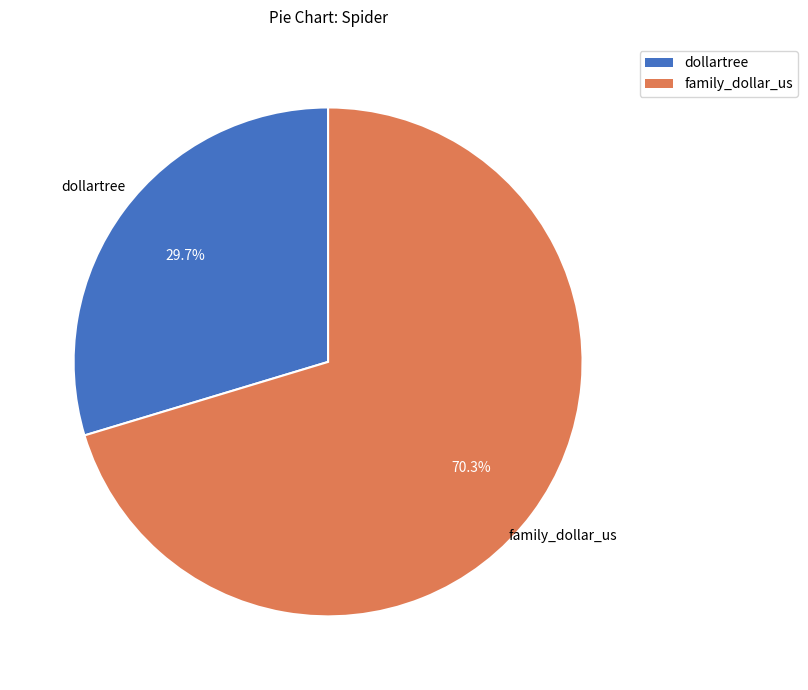

Approximately how many times larger is the value at dollartree compared to family_dollar_us?

0.4